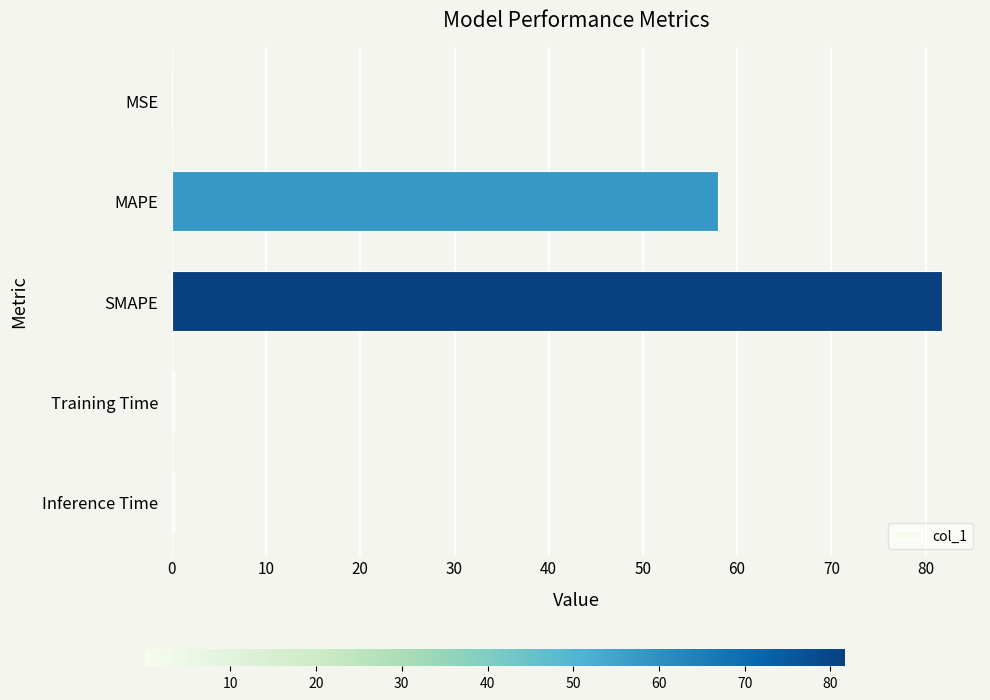

What is the average value?

28.0